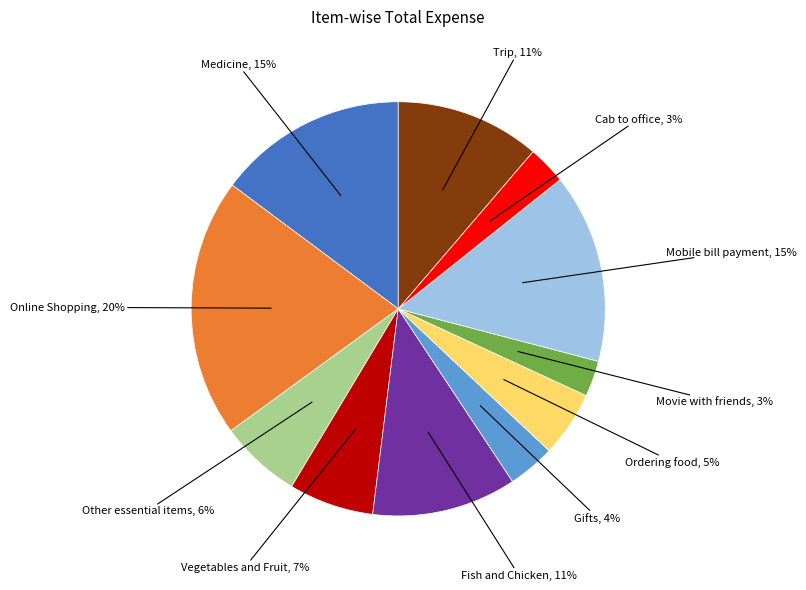

Count the number of slices in the pie.

11